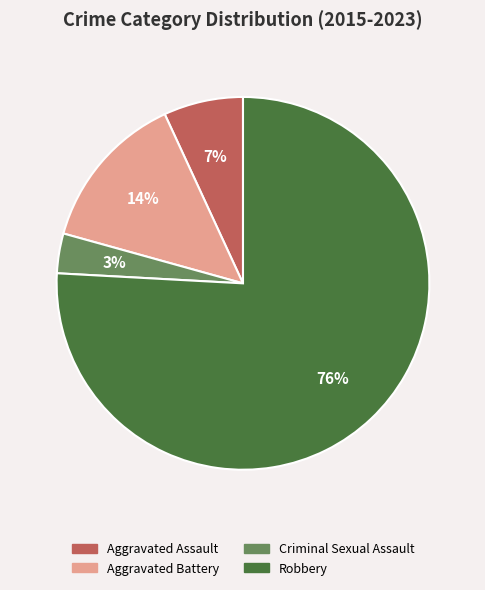

To the nearest percent, what percentage of the pie is Criminal Sexual Assault?

3%